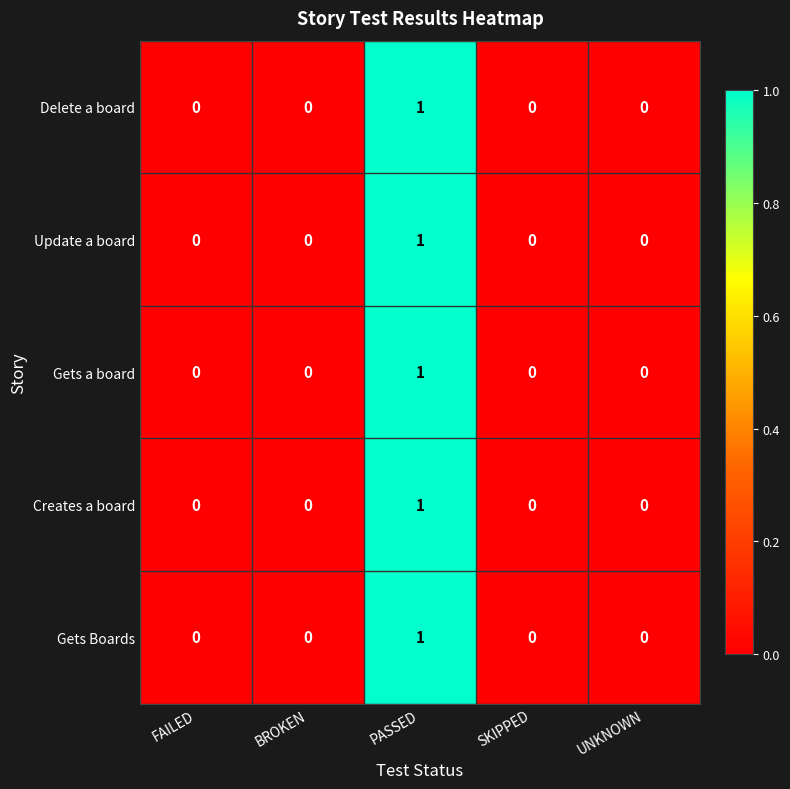

The Delete a board series shows 1 at PASSED. True or false?

True